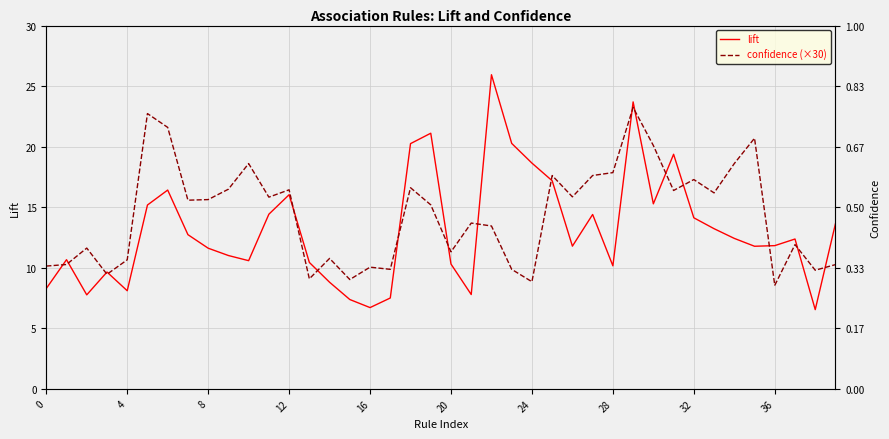

Which series ends up on top after the final intersection of confidence (×30) and lift?

lift